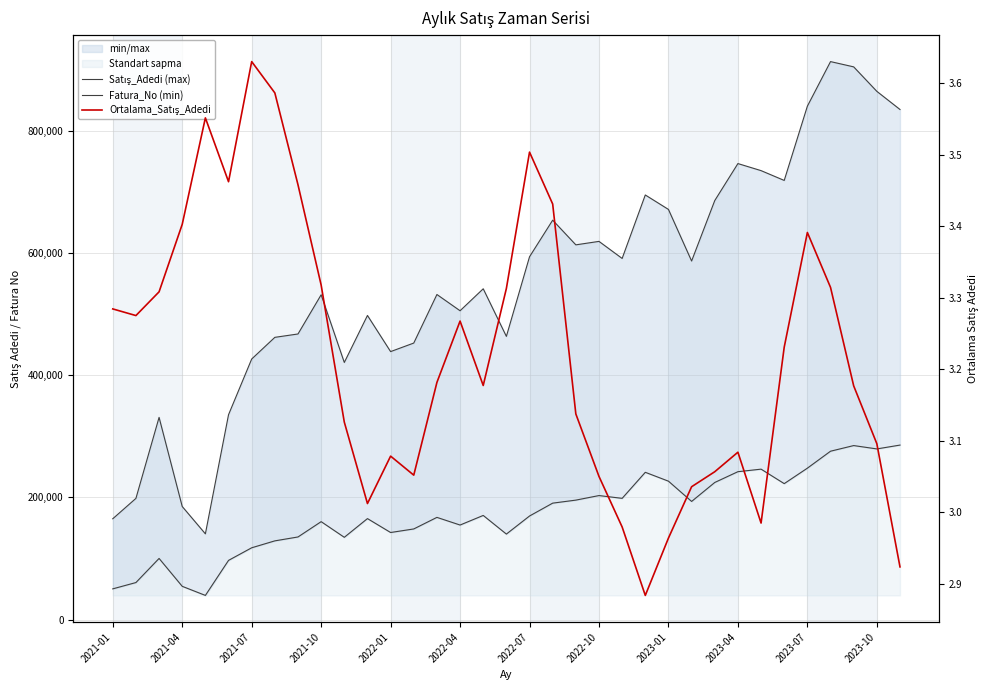

Is the value of Satış_Adedi (max) at 23 greater than the value of Fatura_No (min) at 16?

Yes